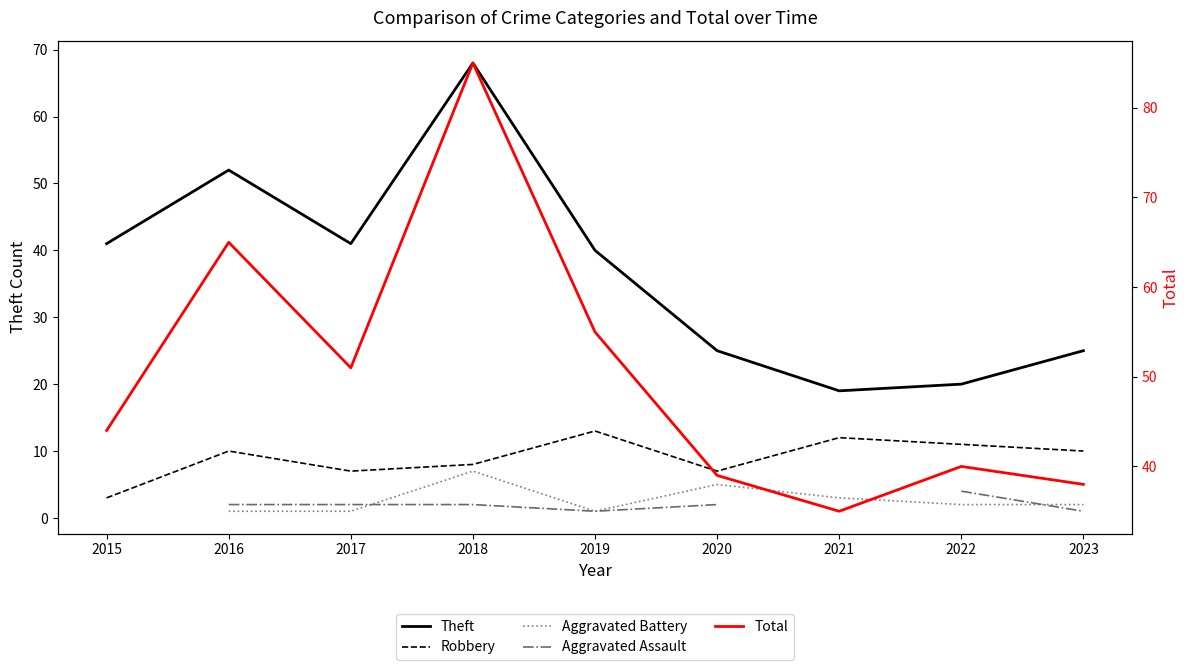

What value does the Robbery series have at 2023?

10.0